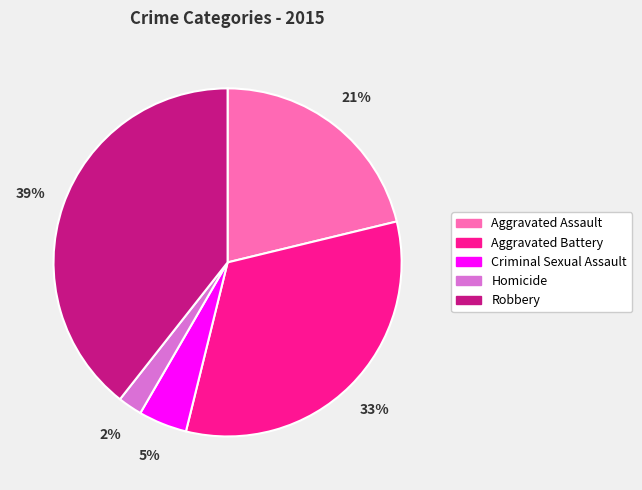

Combined, do Criminal Sexual Assault and Aggravated Assault account for over 50%?

No